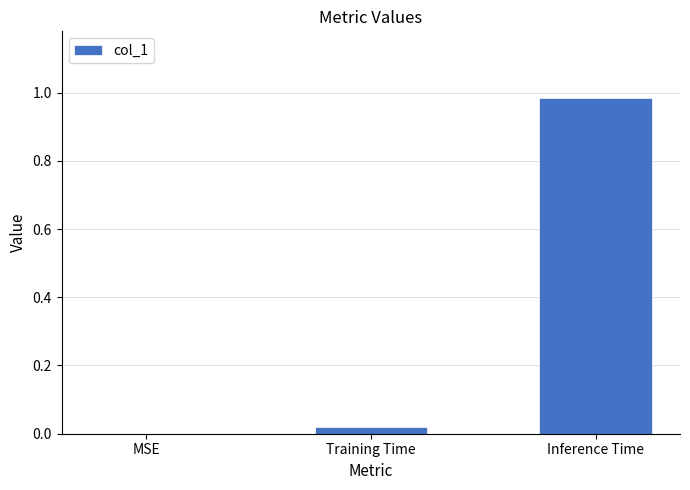

Which category has the highest value across all series?

Inference Time